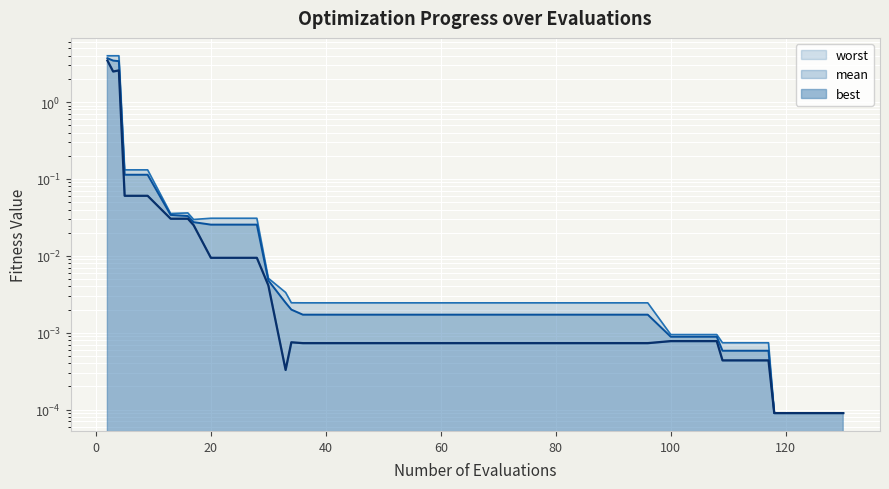

True or false: mean and worst intersect in this chart.

False